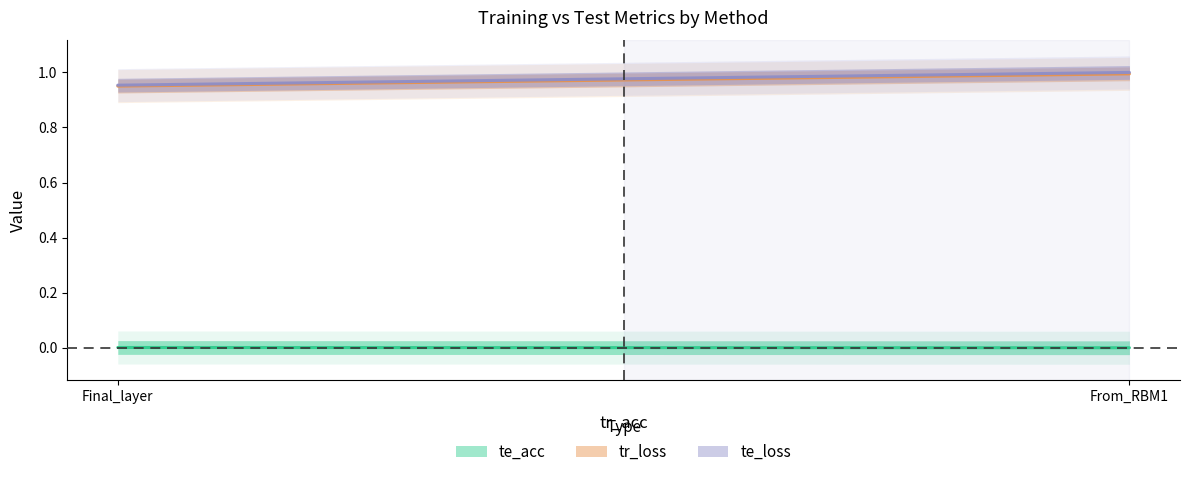

At which category does the chart reach its peak across all series?

From_RBM1